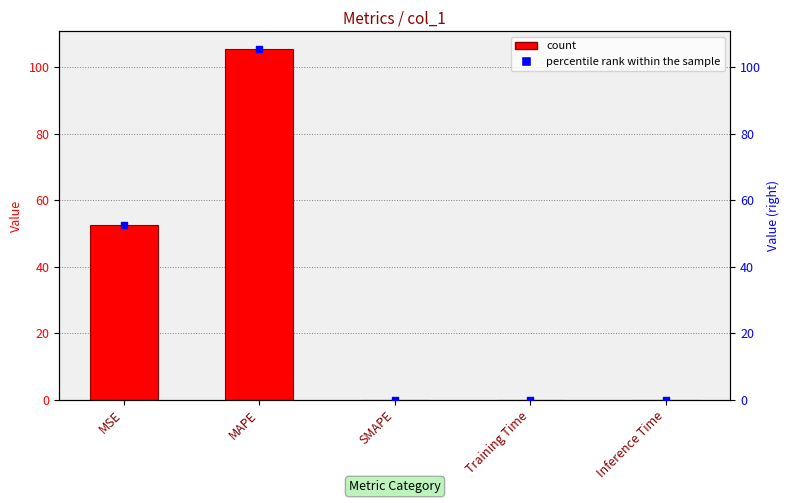

Which series has the largest total across all categories?

col_1